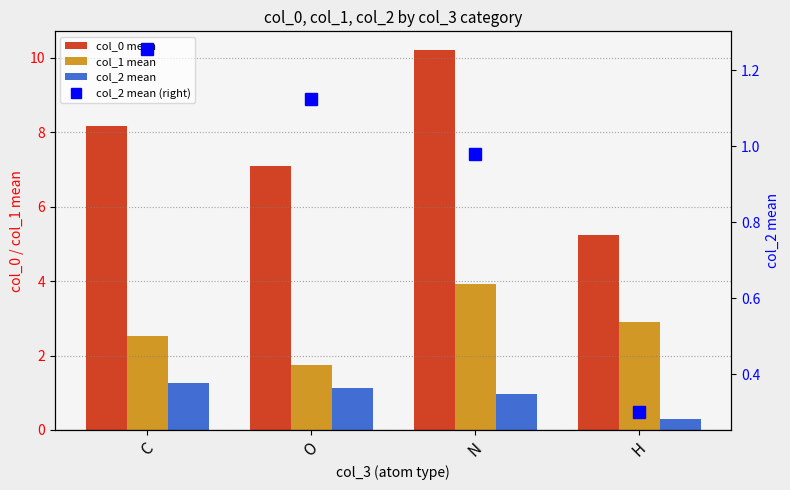

What is the value of the col_2 mean bar at the 3rd from the left?

1.0